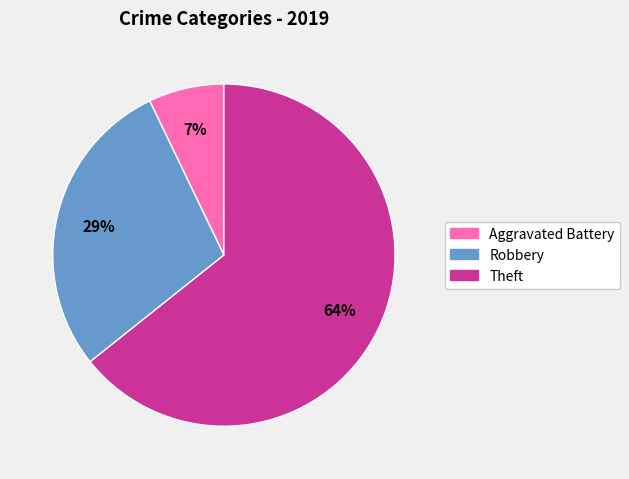

The Theft slice represents 64% of the pie. True or false?

True